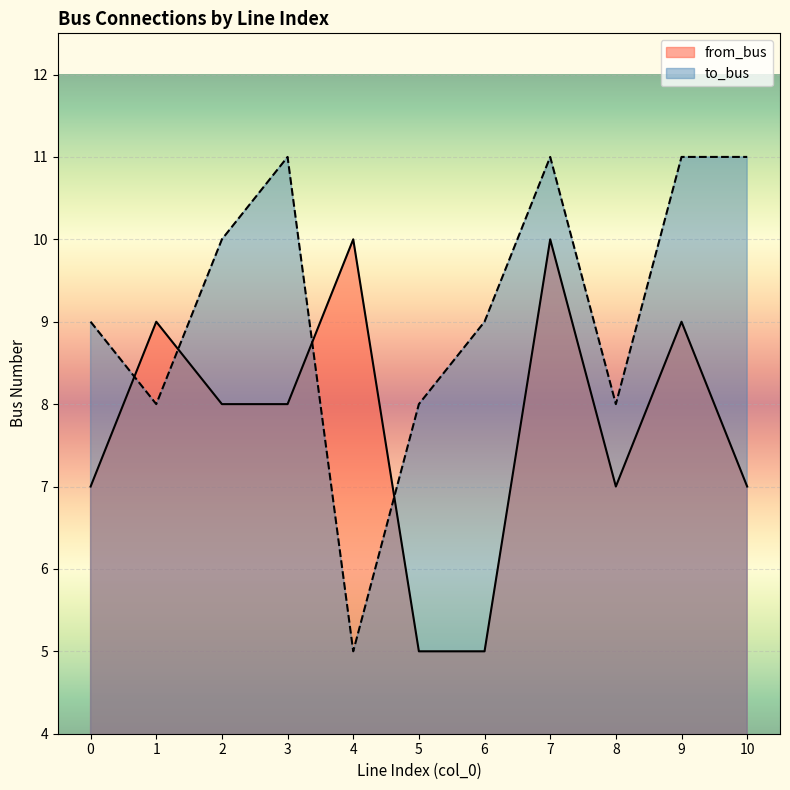

What is the value of the to_bus point at the 11th from the left?

11